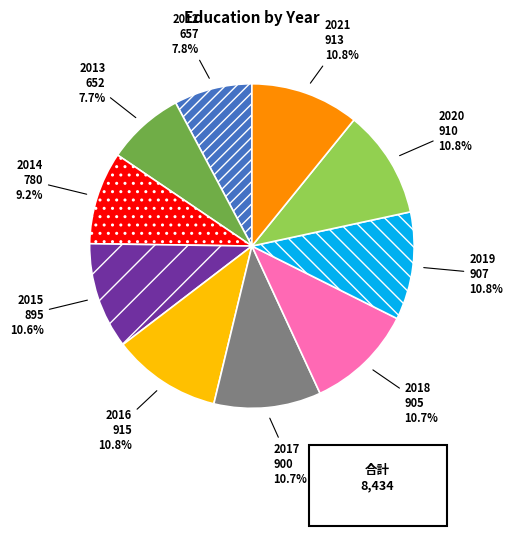

Count the number of slices in the pie.

10